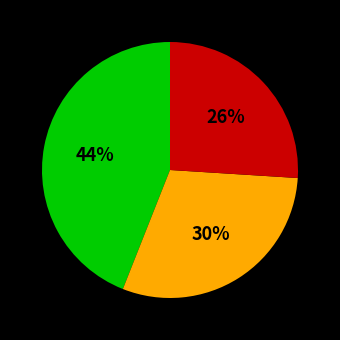

Does any single category account for the majority?

No